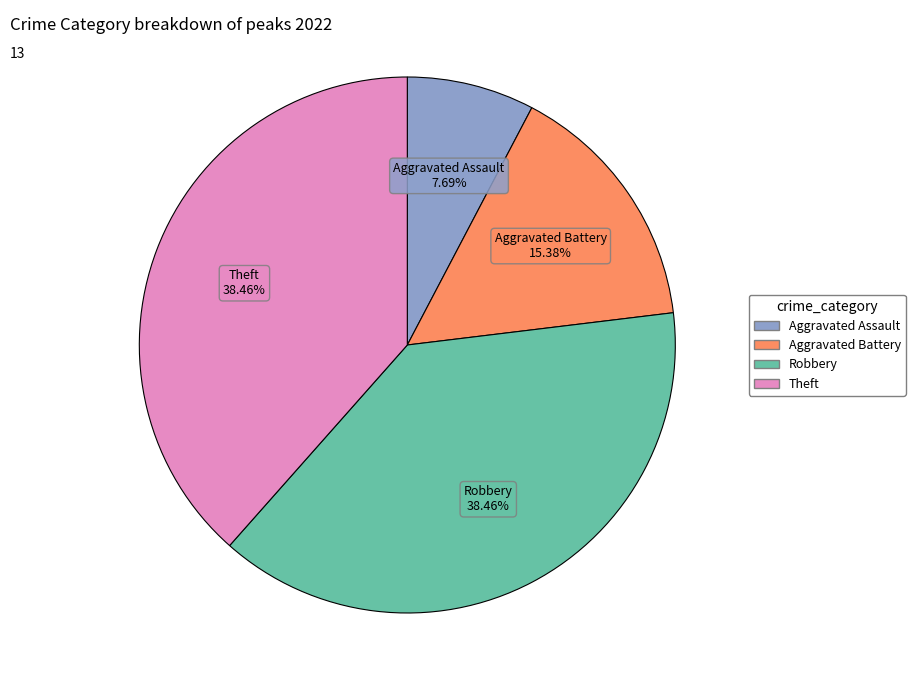

Is there a majority slice in this chart?

No